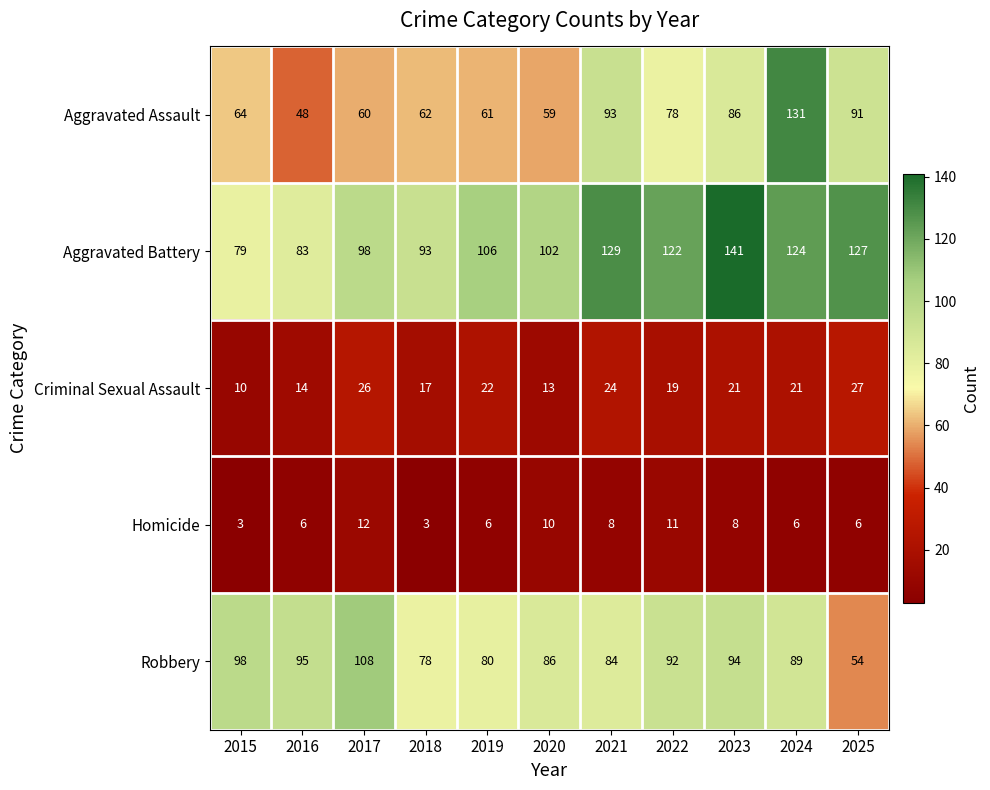

Count the number of data series in this chart.

5